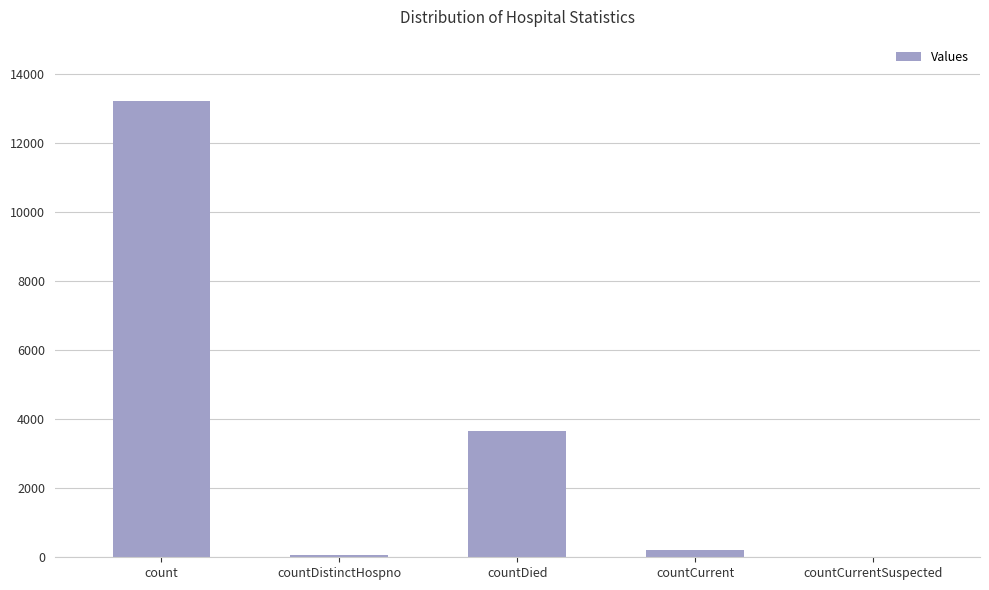

What is the difference between the values at countCurrentSuspected and count?

13235